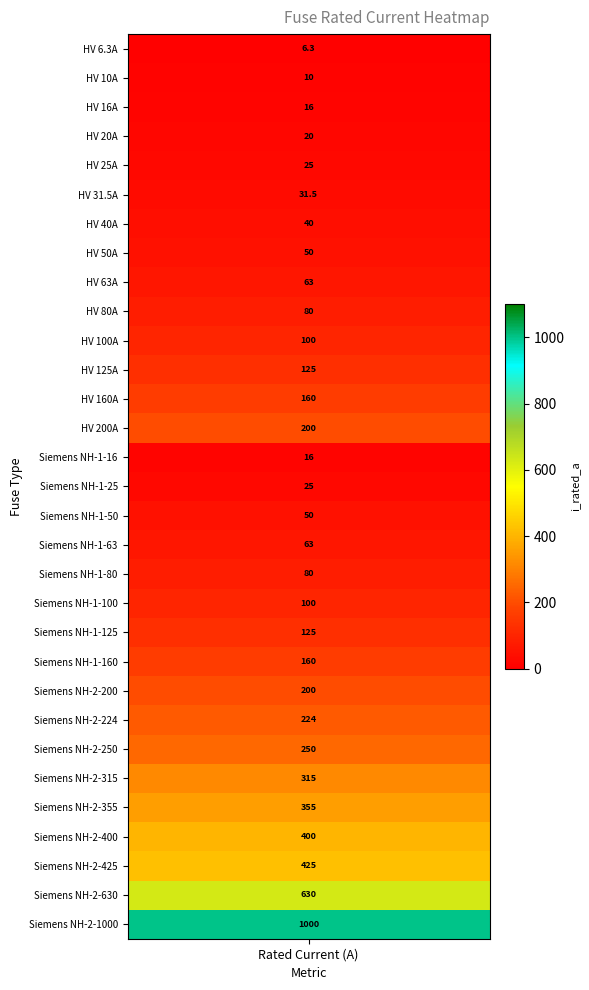

What is the difference between the second highest and second lowest values?

620.0